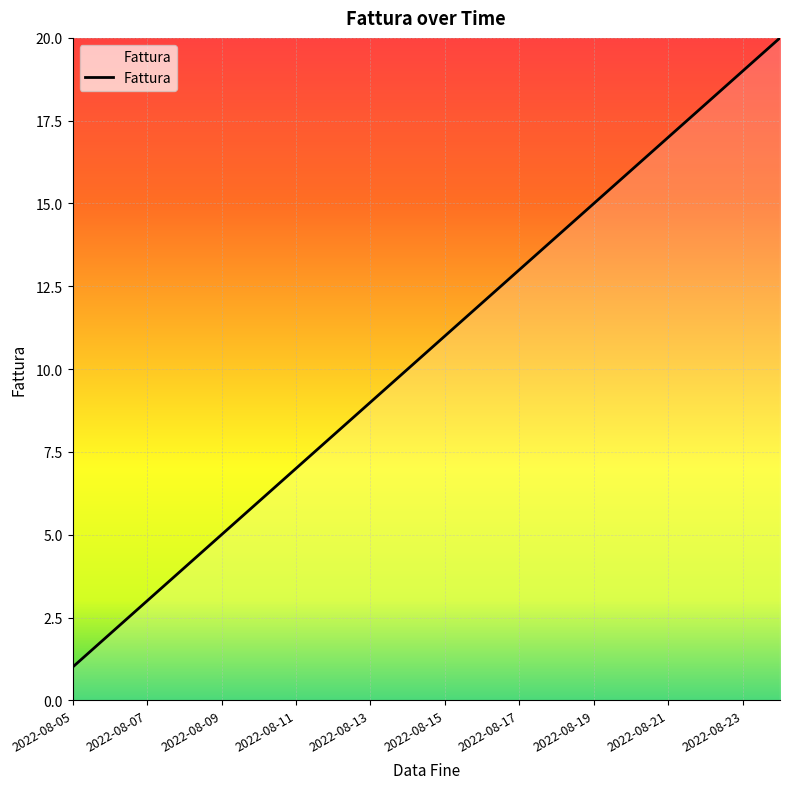

What is the greatest value displayed?

20